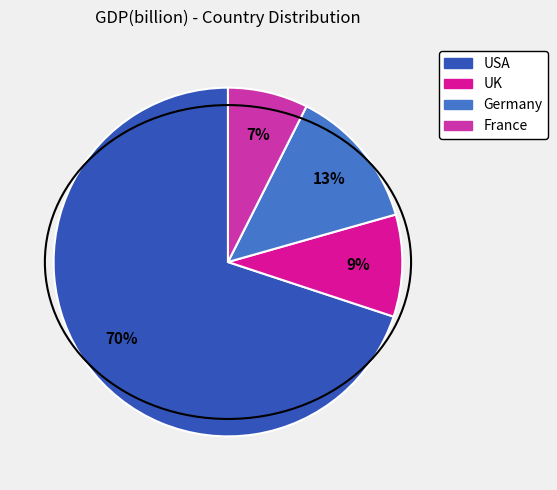

Count the number of slices in the pie.

4